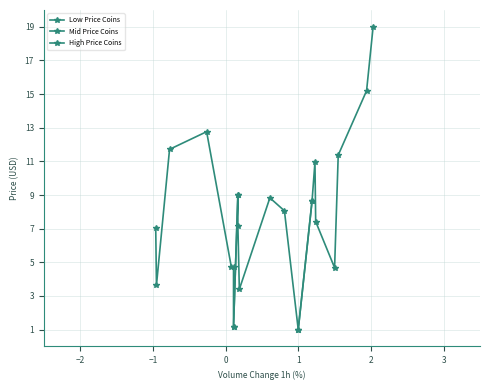

Reading left to right, list all the values displayed in this chart.

Low Price Coins: 7.0	3.6	11.7	12.8	4.7	4.7	1.2	9.0
Mid Price Coins: 1.2	9.0	7.1	3.4	8.8	8.1	1.0	8.6
High Price Coins: 1.0	8.6	11.0	7.4	4.7	11.4	15.2	19.0